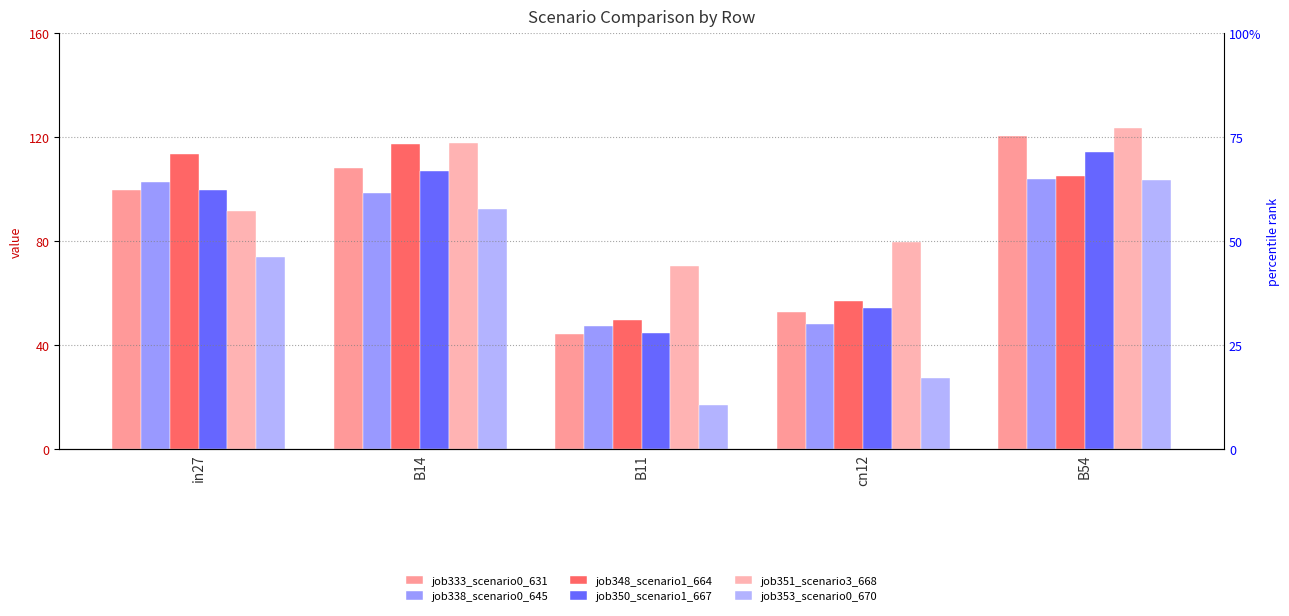

True or false: job348_scenario1_664 has a value of 33.5 at B11.

False